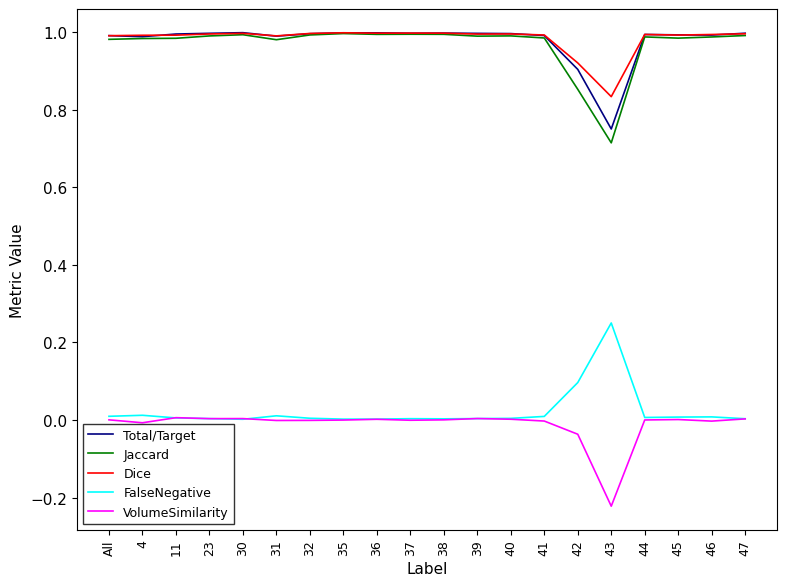

Is it true that VolumeSimilarity equals -0.0 at 41?

True